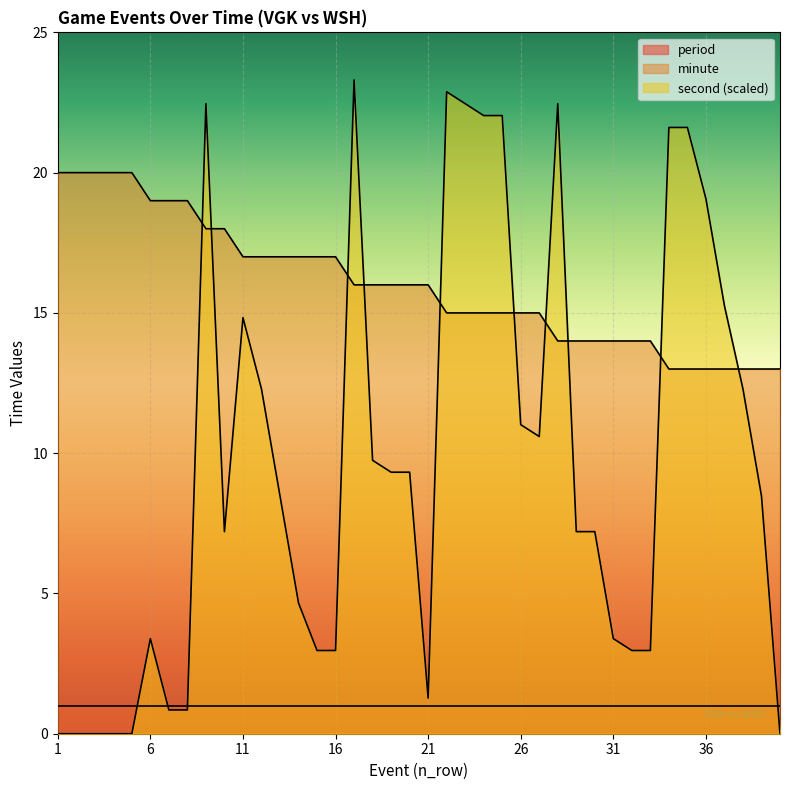

Rank the categories by minute value from lowest to highest.

34, 35, 36, 37, 38, 39, 40, 28, 29, 30, 31, 32, 33, 22, 23, 24, 25, 26, 27, 17, 18, 19, 20, 21, 11, 12, 13, 14, 15, 16, 9, 10, 6, 7, 8, 1, 2, 3, 4, 5